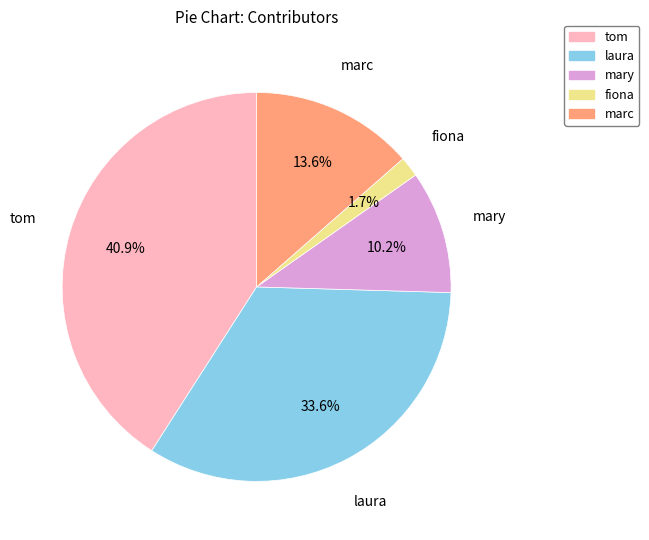

Is there any slice that represents more than half of the pie?

No